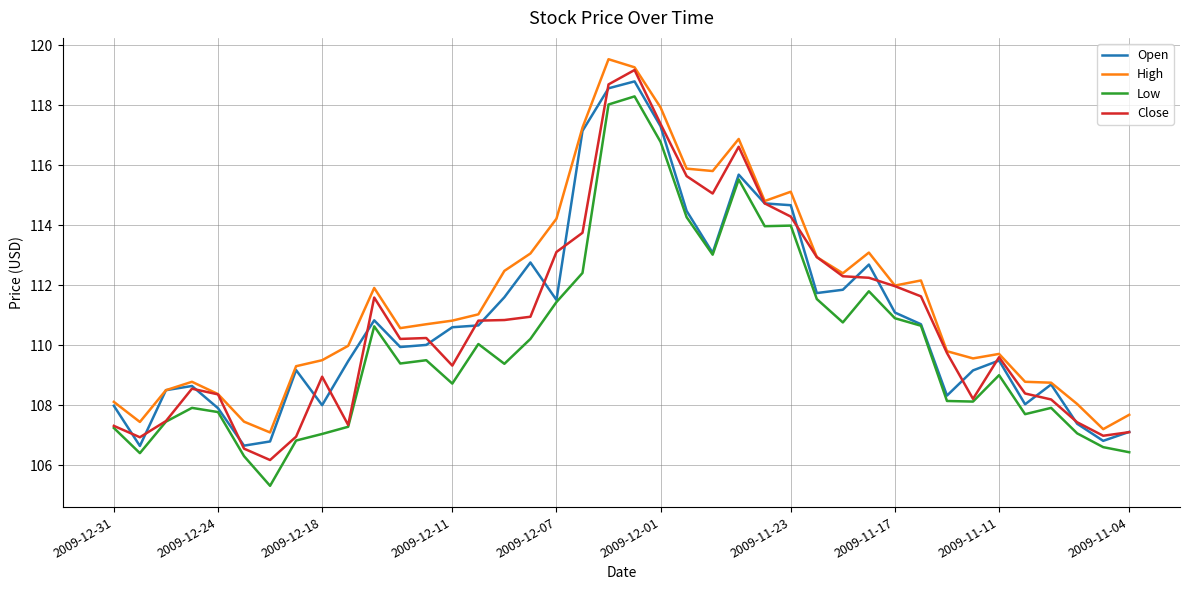

Which series has the largest total across all categories?

High